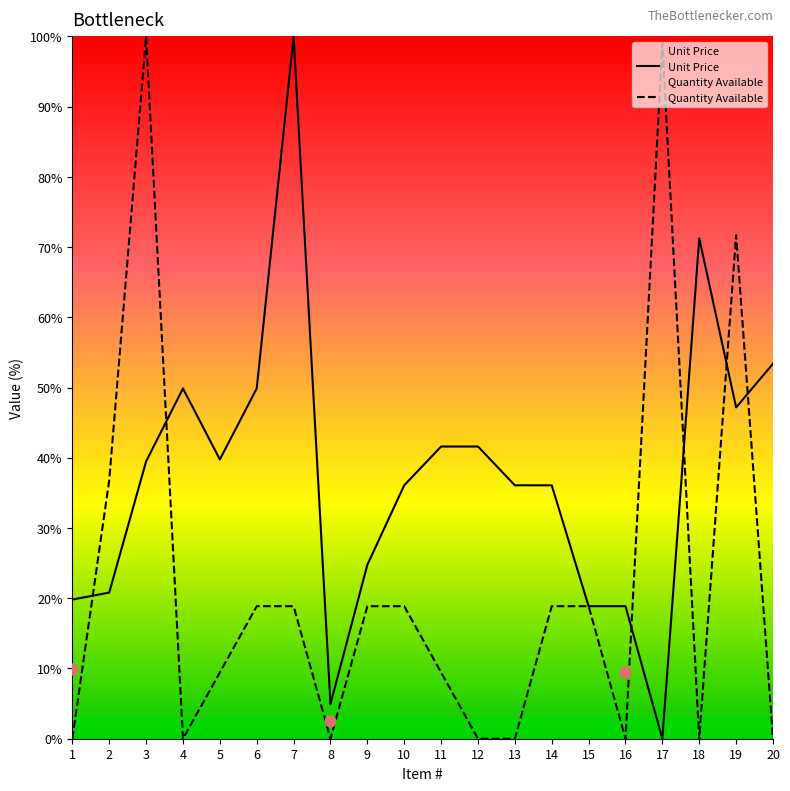

Which series has the largest Y range (max minus min)?

Unit Price